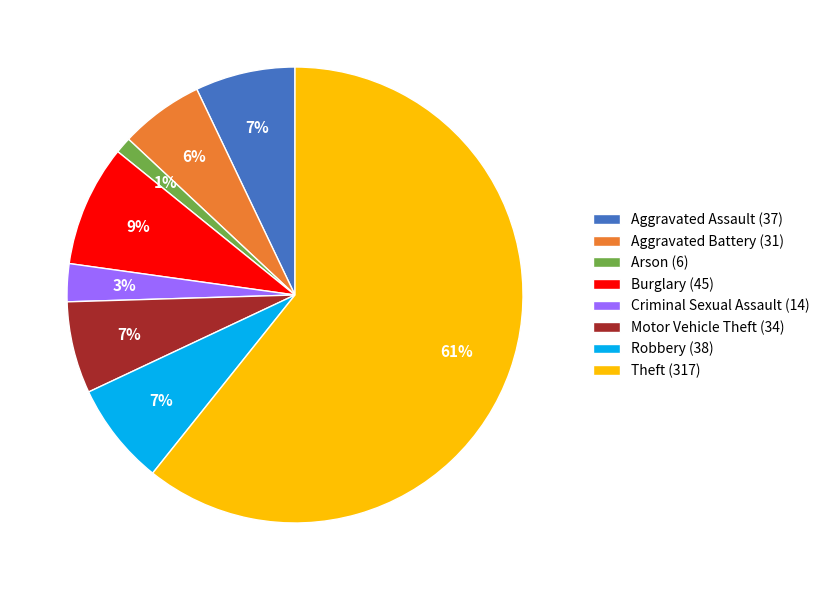

Between Aggravated Assault and Burglary, which is larger?

Burglary